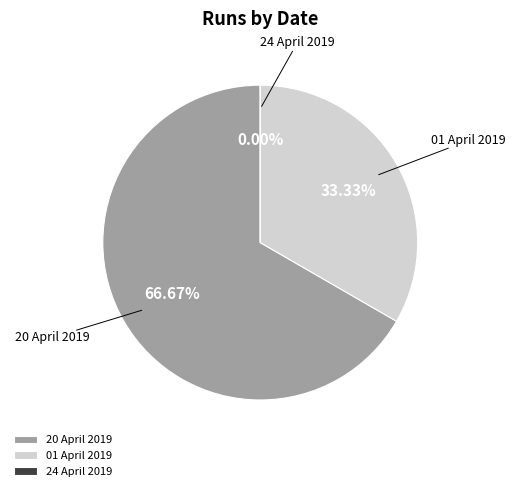

True or false: 20 April 2019 accounts for 60% of the total.

False